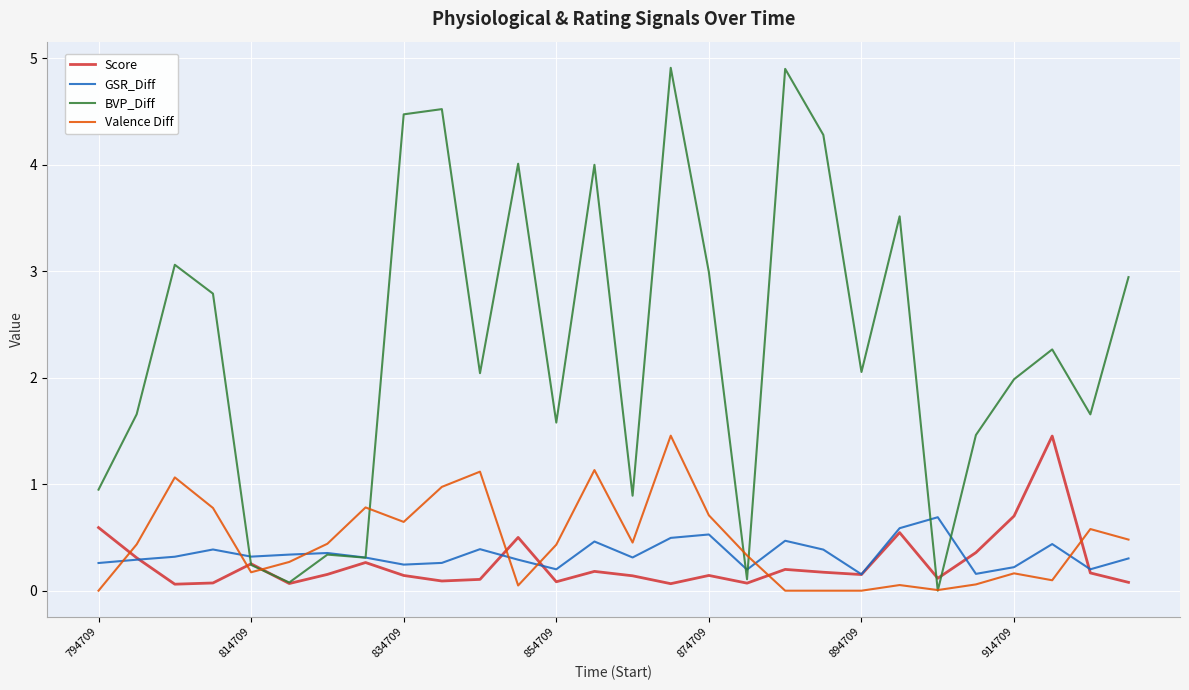

What is the maximum value shown in the chart?

4.9